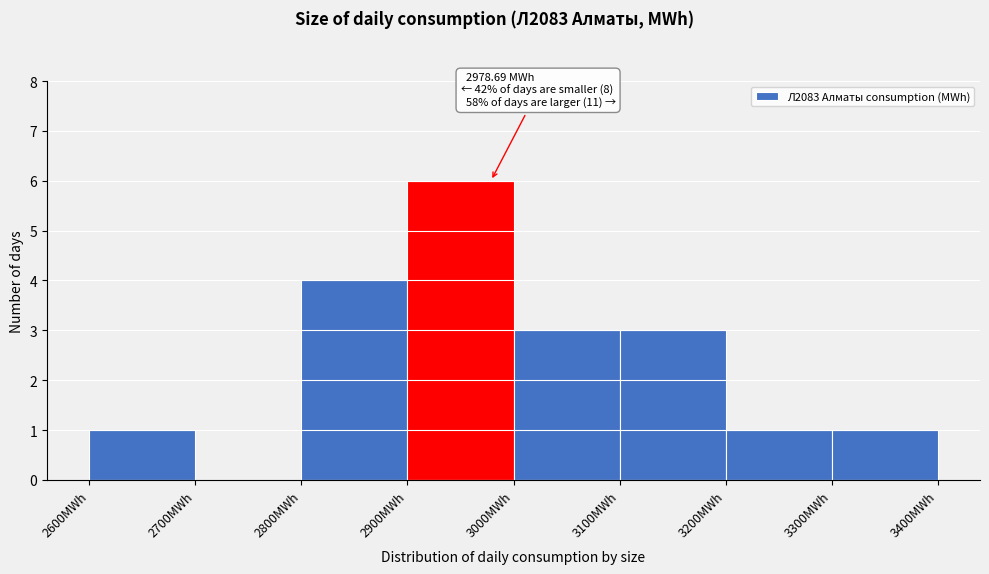

Over which range of the x-axis is the bar tallest?

2900 to 3000